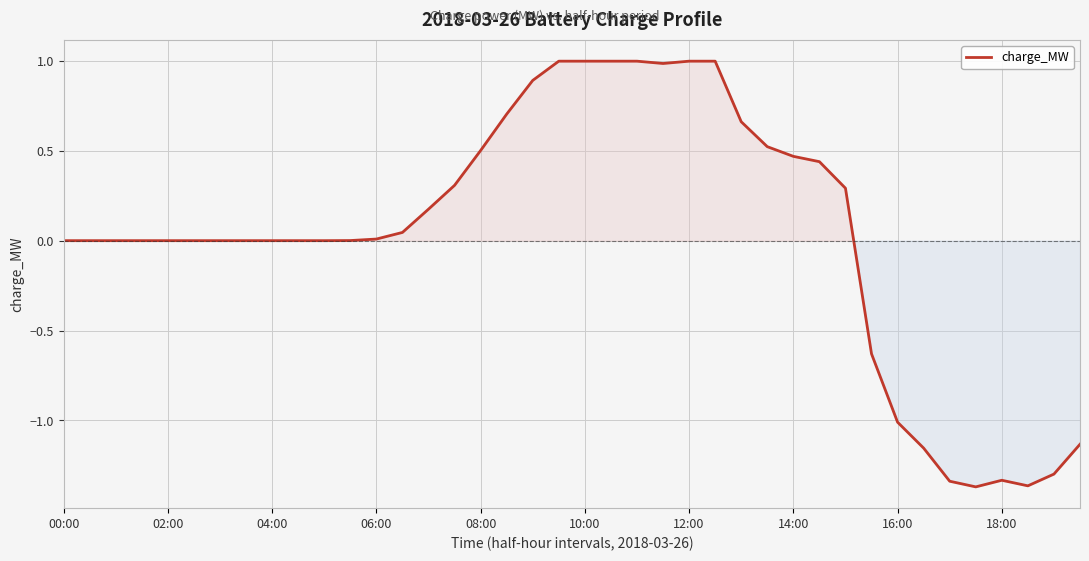

What is the greatest value displayed?

1.0